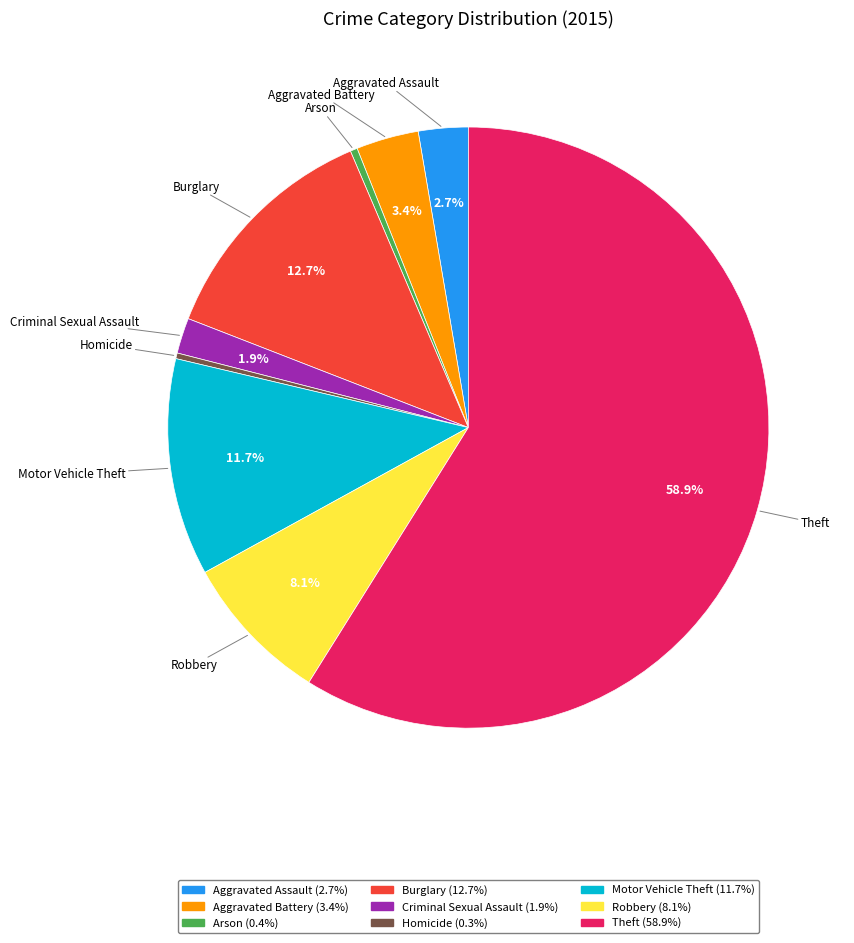

The Robbery slice represents 1% of the pie. True or false?

False